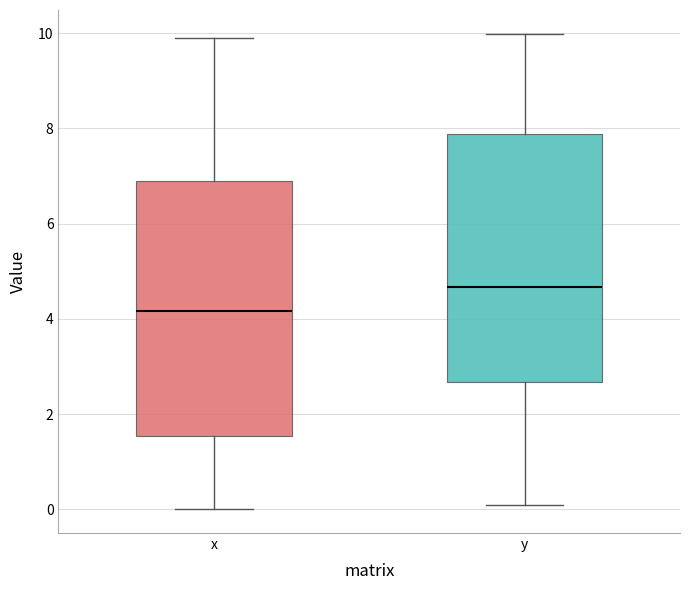

Reading left to right, read every box against the y-axis: the position of its median line, the range the box covers, and the ends of its whiskers. The values are not printed on the chart, so give them approximately, as read against the axis.

x: median 4.2, box 1.6 to 6.8, whiskers 0.0 to 9.8
y: median 4.6, box 2.6 to 7.8, whiskers 0.0 to 10.0